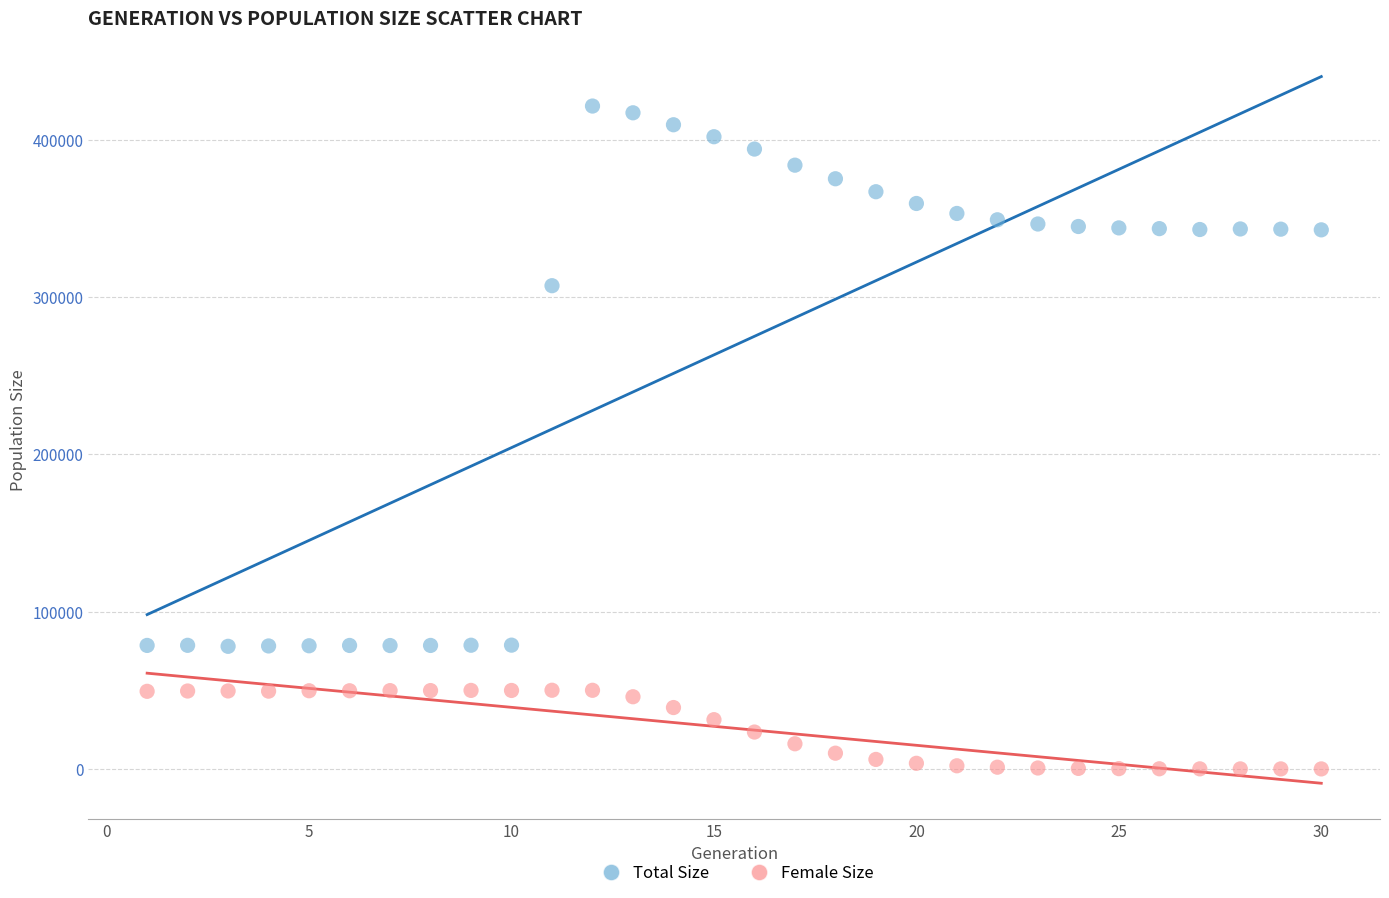

What are all the series names shown in the legend?

Total Size, Female Size